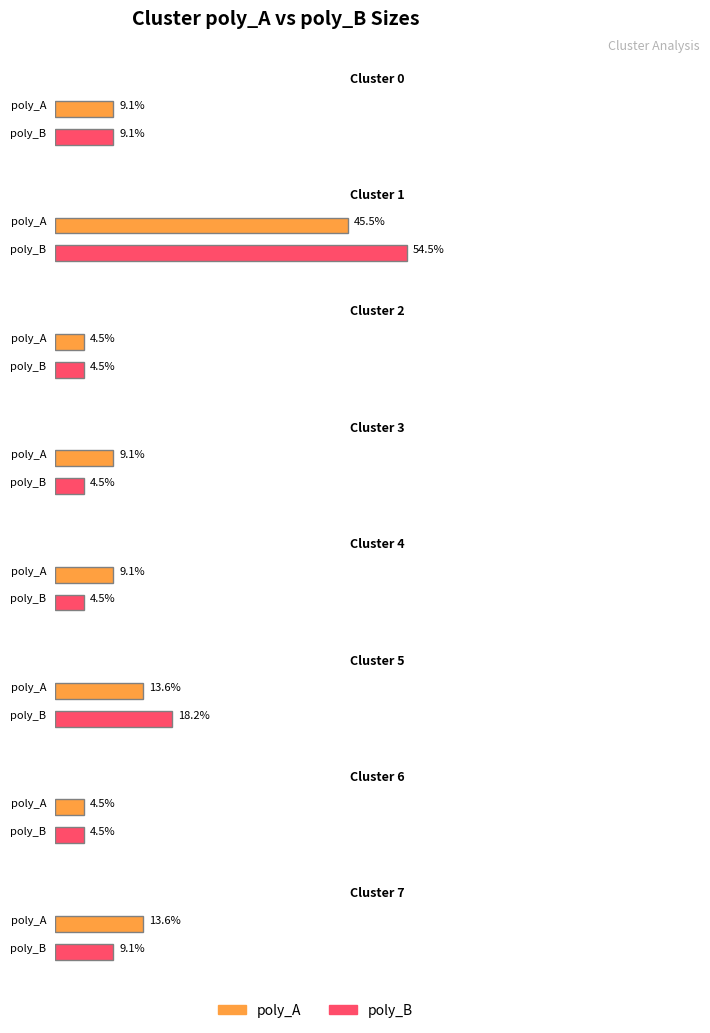

The value of poly_A at Cluster 2 is 1. True or false?

False